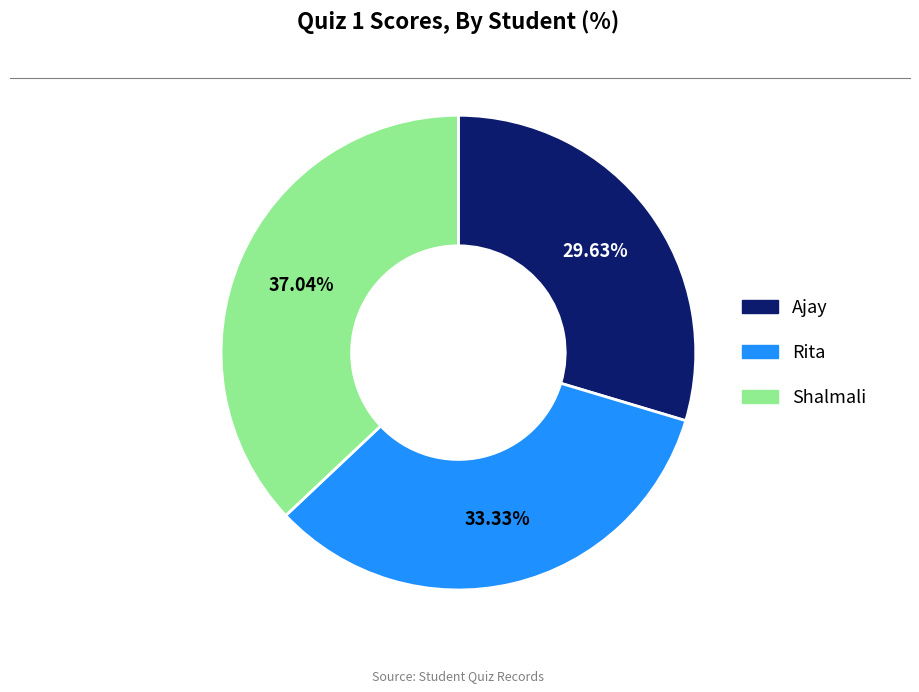

The Rita slice represents 33% of the pie. True or false?

True